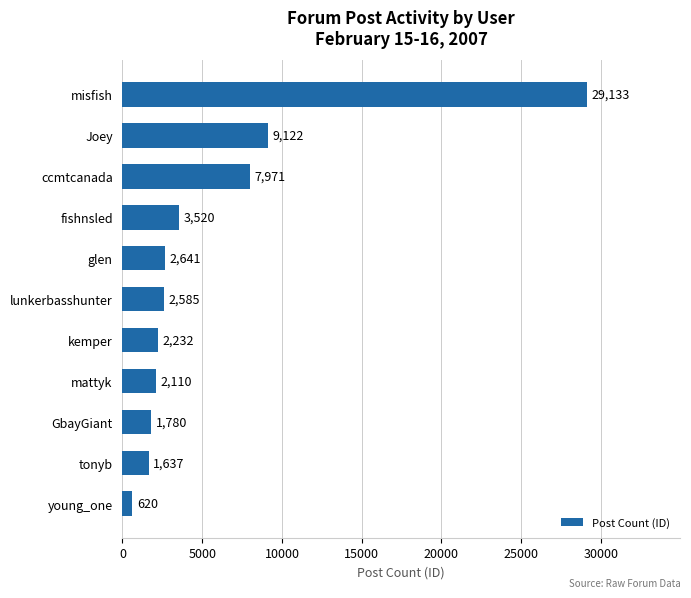

What is the average value?

5759